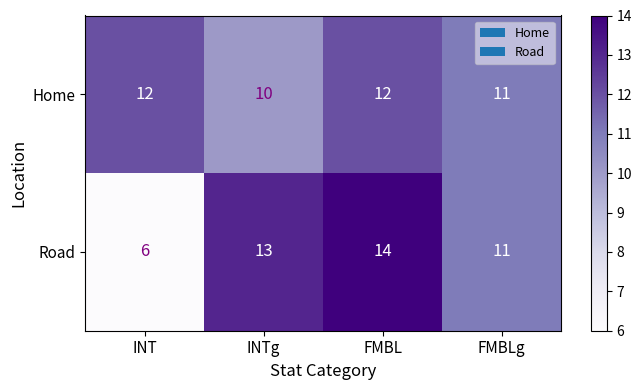

What is the smallest value displayed?

6